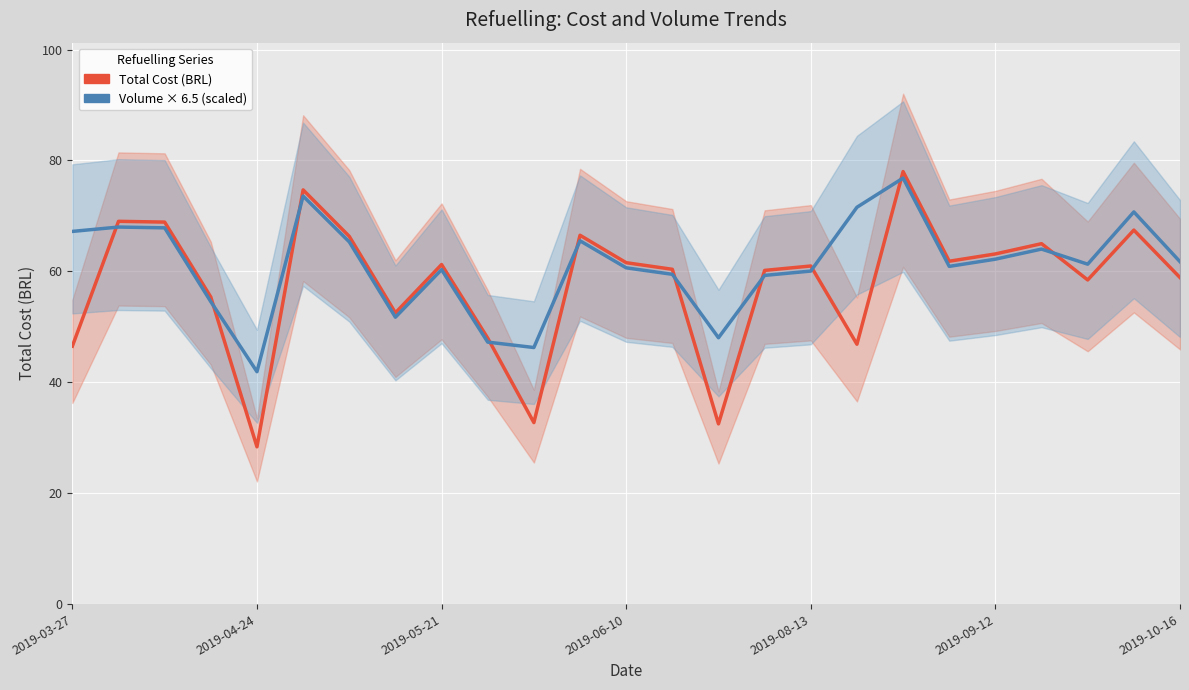

How many data points does each series have?

25